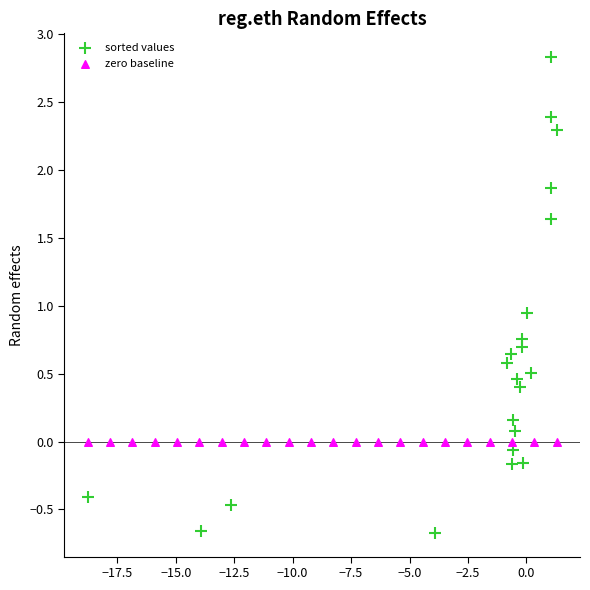

What are all the series names shown in the legend?

sorted values, zero baseline